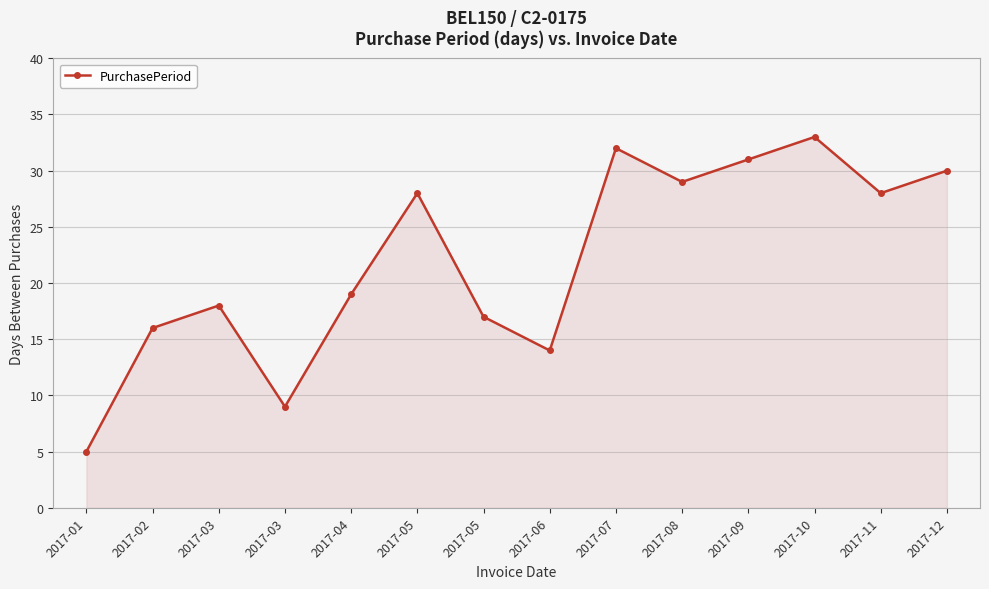

Rank the categories by value from lowest to highest.

2017-01, 2017-03, 2017-06, 2017-02, 2017-05, 2017-03, 2017-04, 2017-05, 2017-11, 2017-08, 2017-12, 2017-09, 2017-07, 2017-10